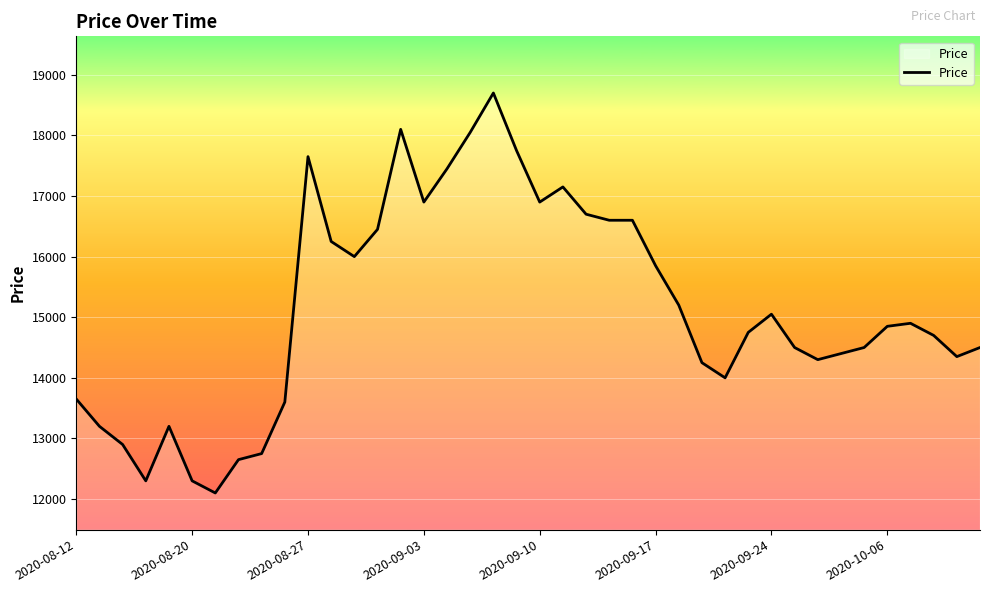

True or false: there are more than 1 points higher than both neighbors.

True